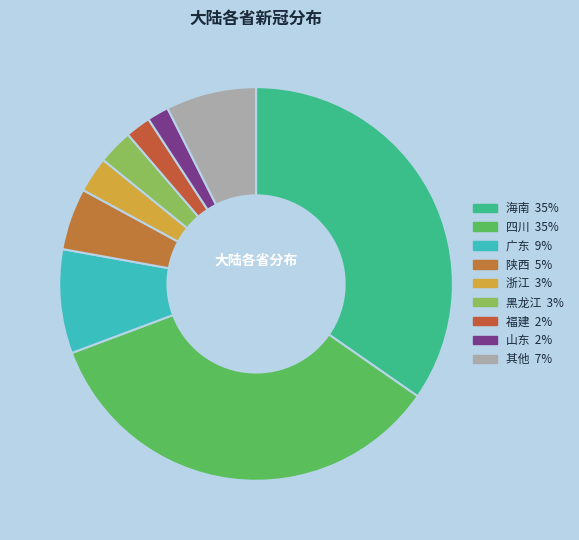

Does any single category account for the majority?

No